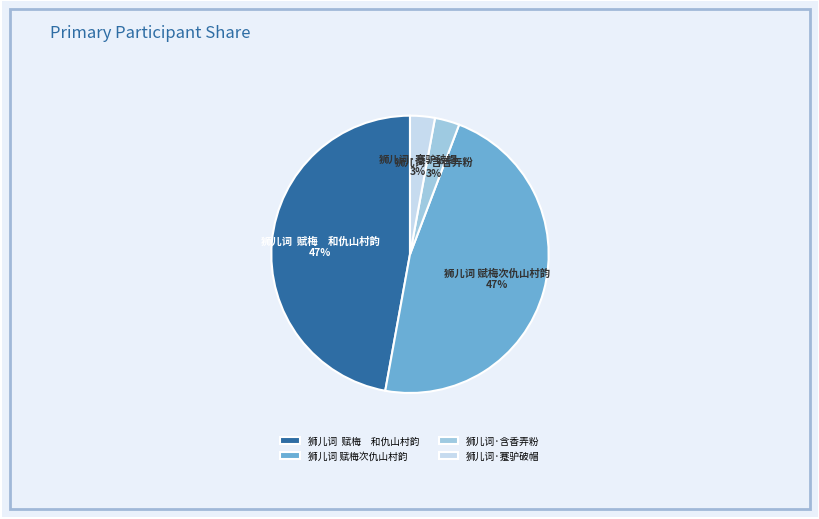

Combined, do 狮儿词 赋梅 和仇山村韵 and 狮儿词 赋梅次仇山村韵 account for over 50%?

Yes